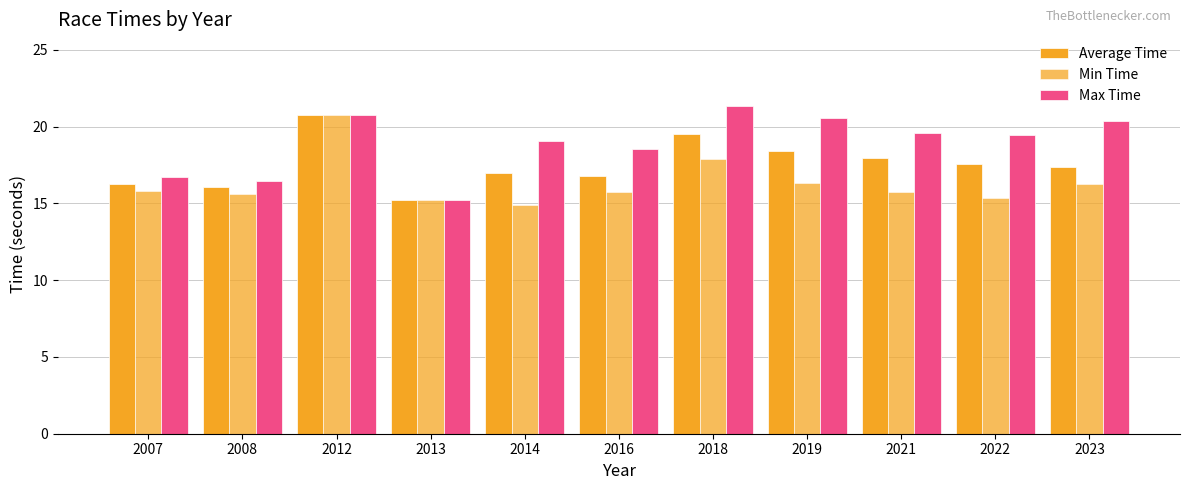

What is the lowest value of the Average Time series?

15.2